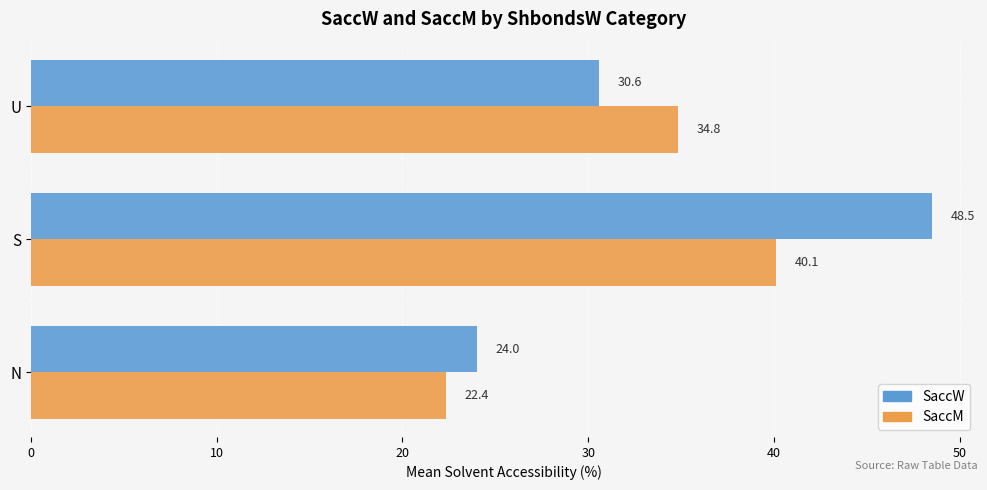

Which series has the largest total across all categories?

SaccW